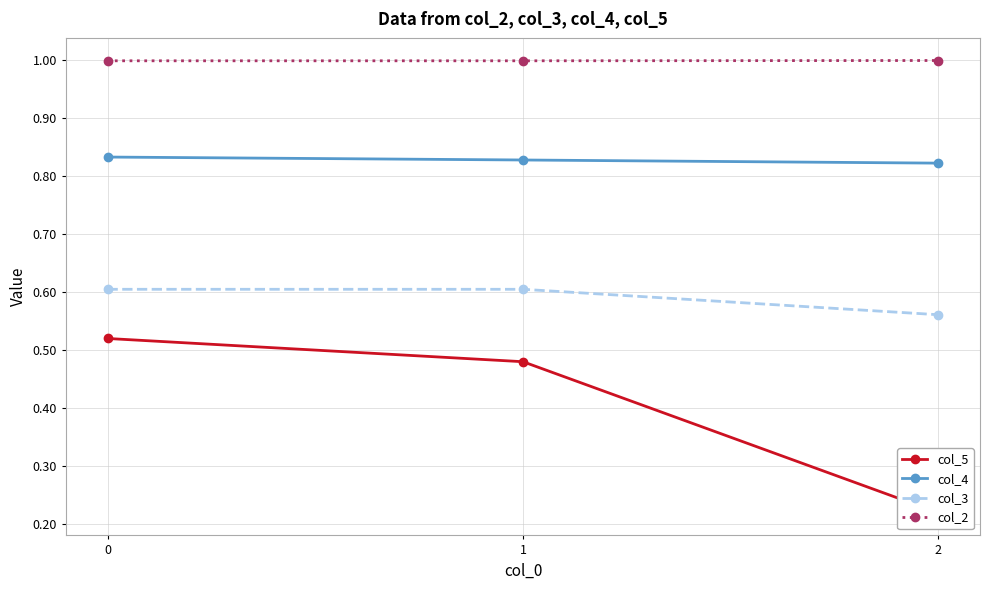

At how many categories does at least one series exceed 0?

3